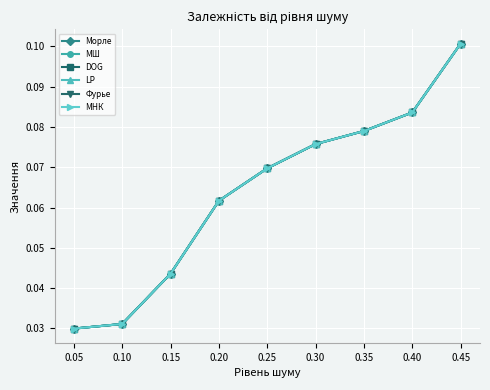

Does the chart have visible grid lines?

Yes